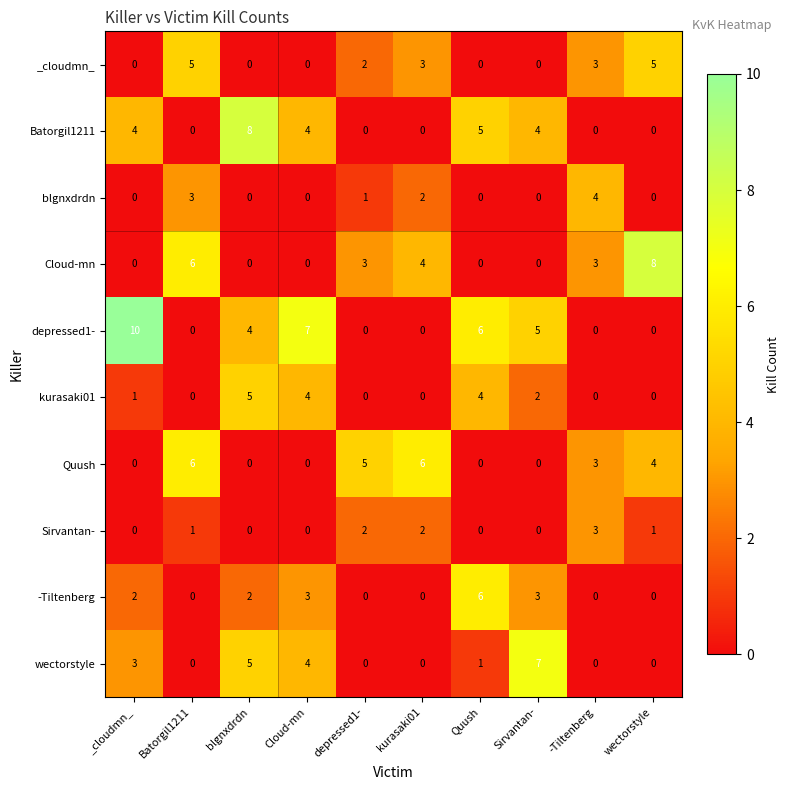

What is the sum of the Batorgil1211 values at Cloud-mn and blgnxdrdn?

12